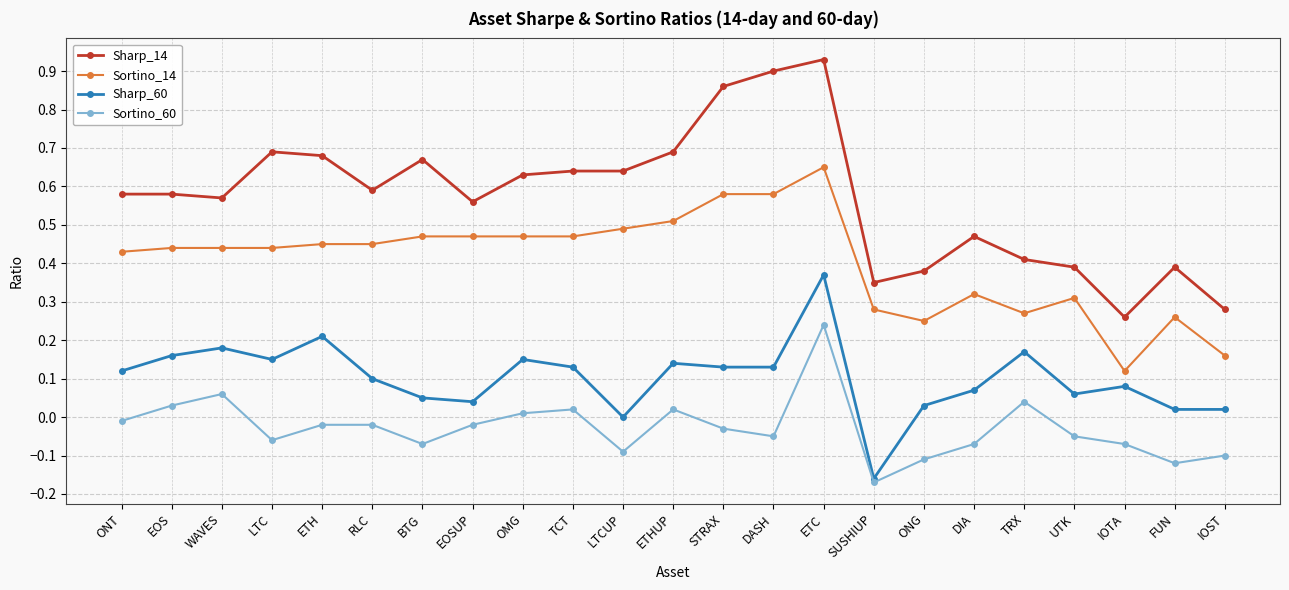

What is the total value across all series at ETHUP?

1.4